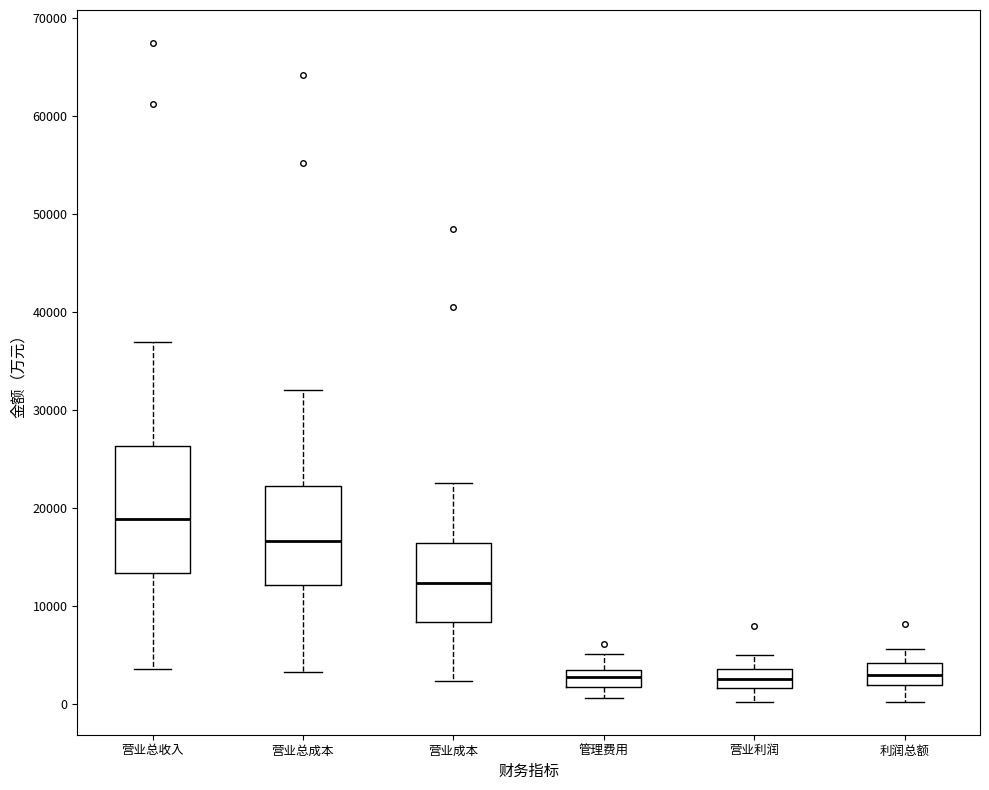

Where is the lower edge of the box for 营业利润 on the y-axis? The values are not printed on the chart, so give them approximately, as read against the axis.

2000